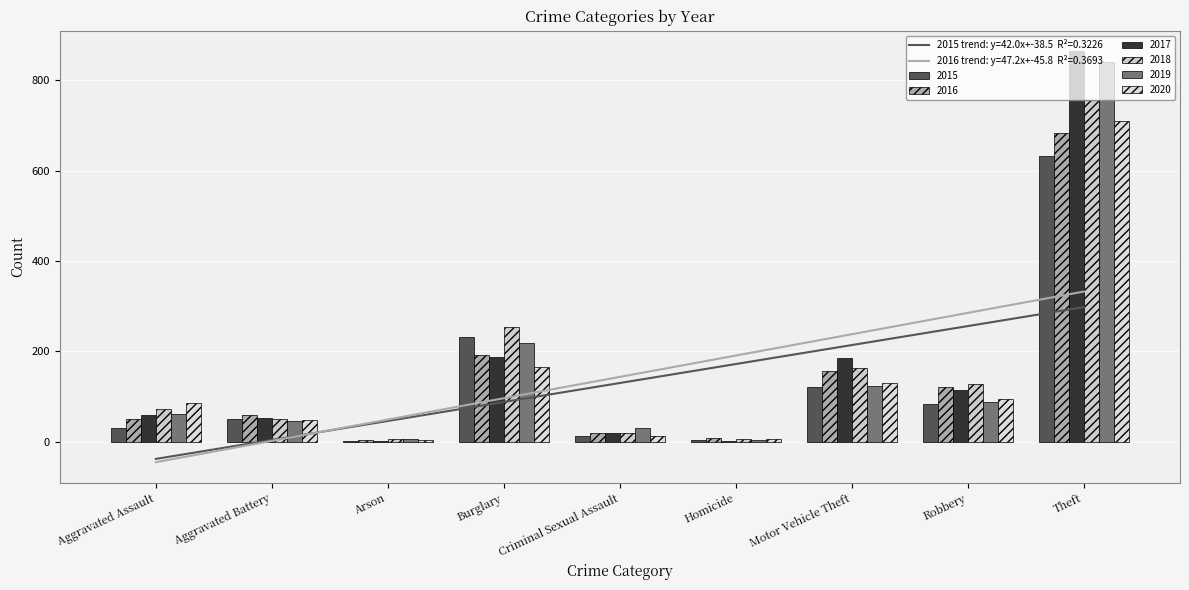

Does the chart contain any negative values?

No